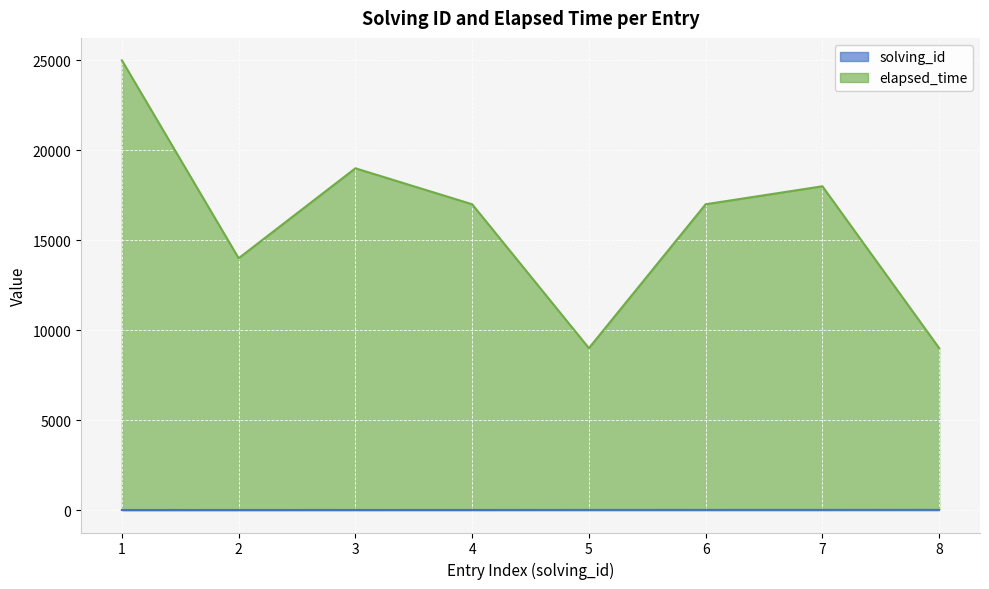

Which series has the widest spread of values?

elapsed_time